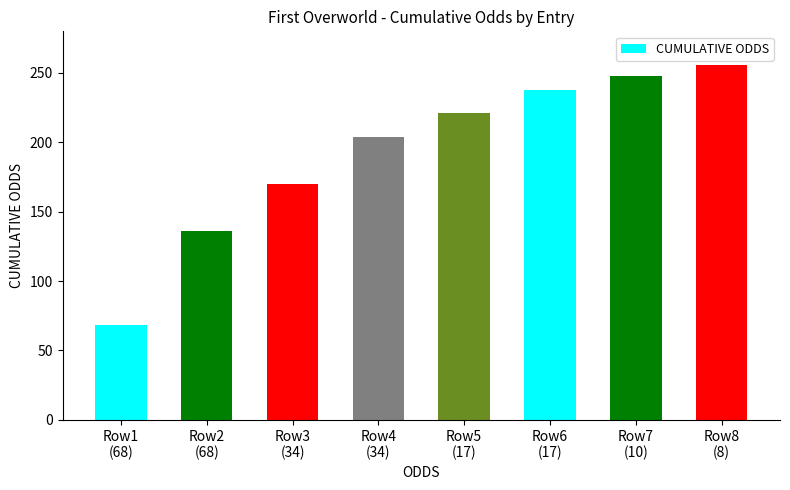

What is the average value?

193